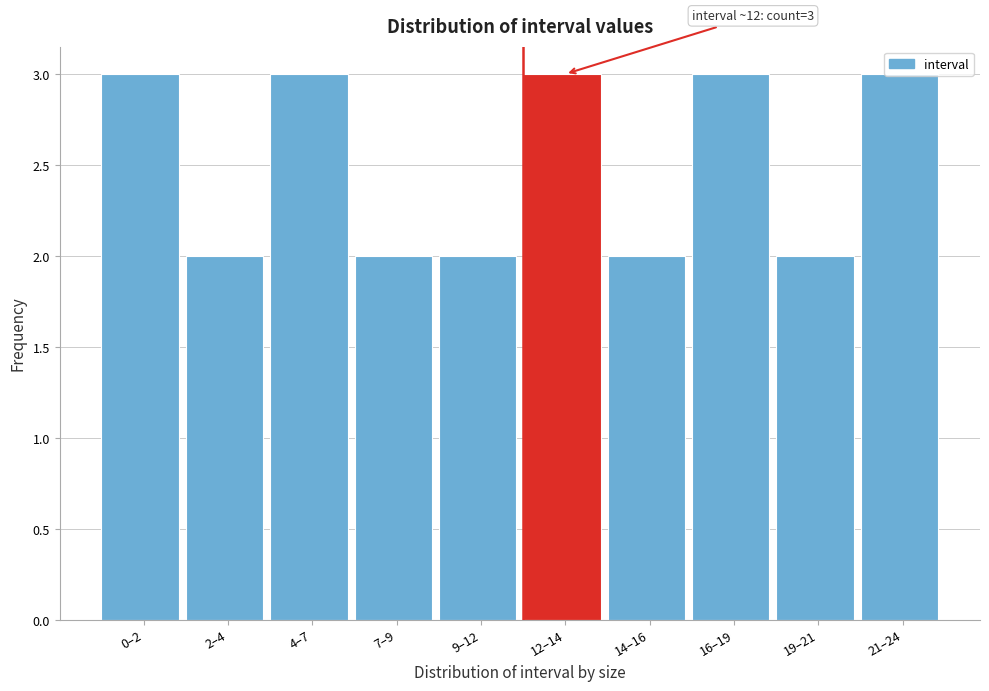

The value at 2–4 is 3. True or false?

False